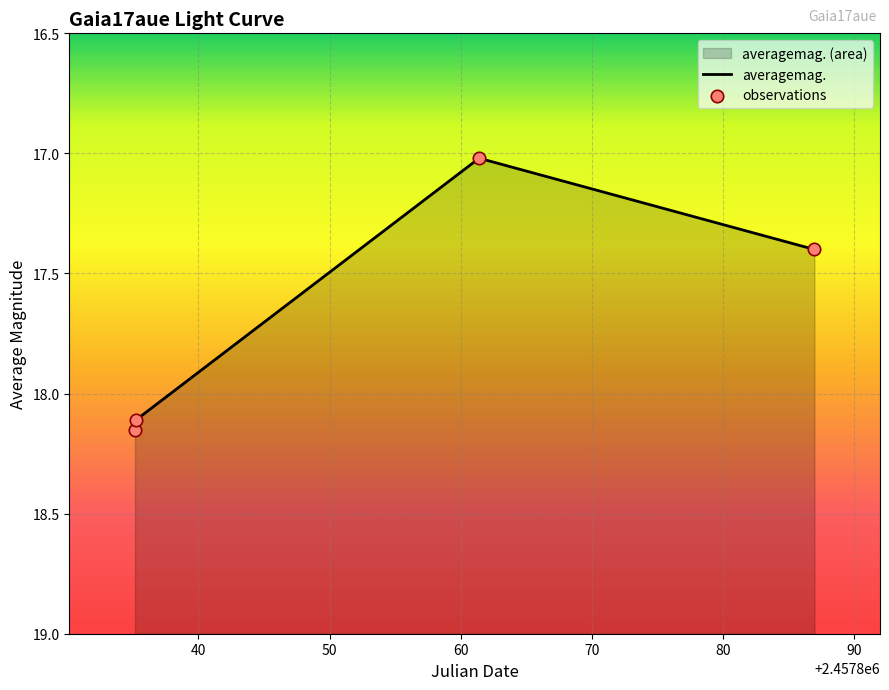

What is the change in value from 2017-03-22 17:33:43 to 2017-04-17 21:33:26?

-1.1